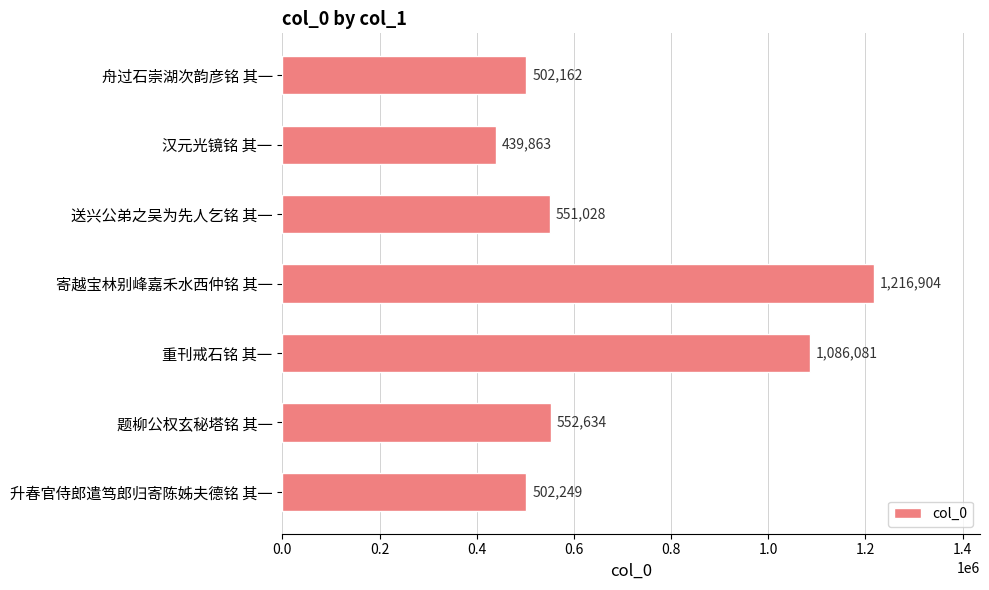

What is the average value?

692989